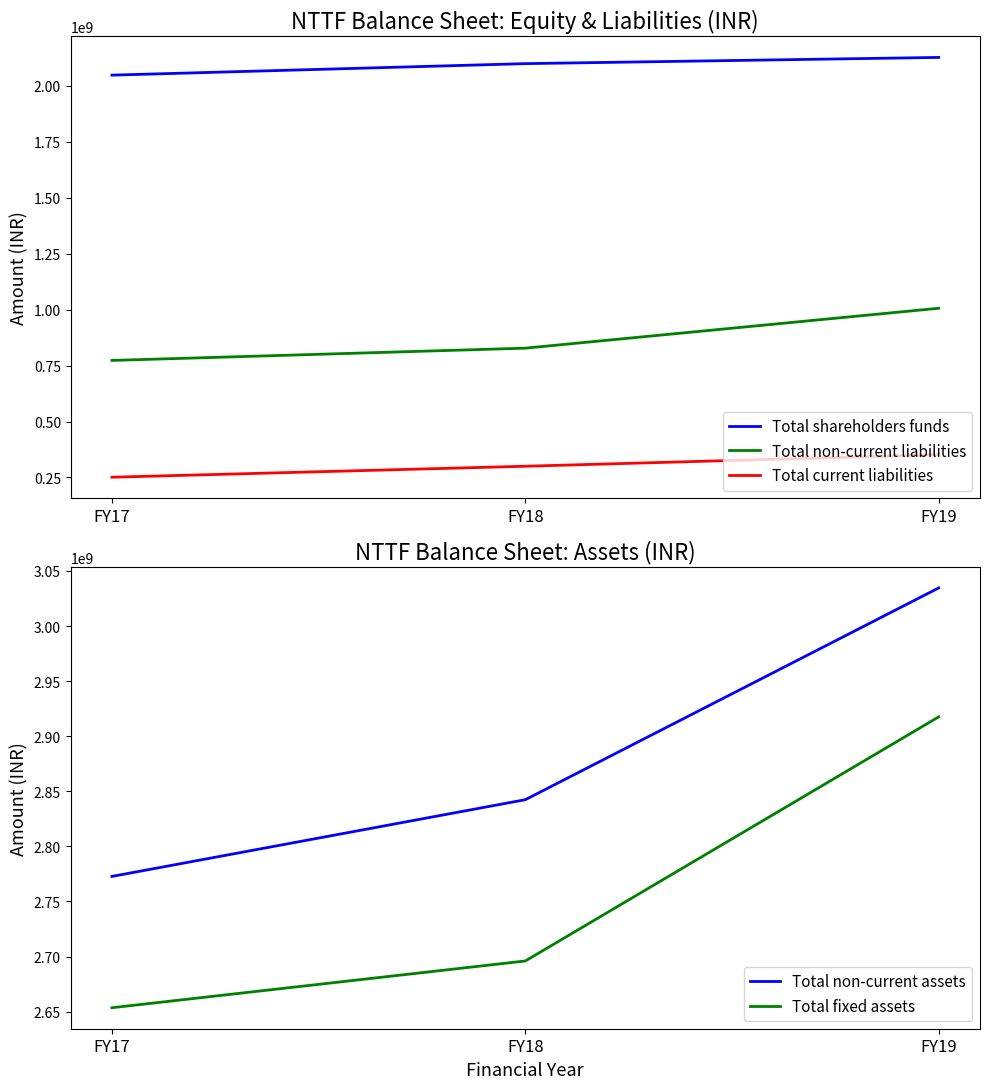

What is the value of the Total current liabilities point at the 3rd from the left?

351986743